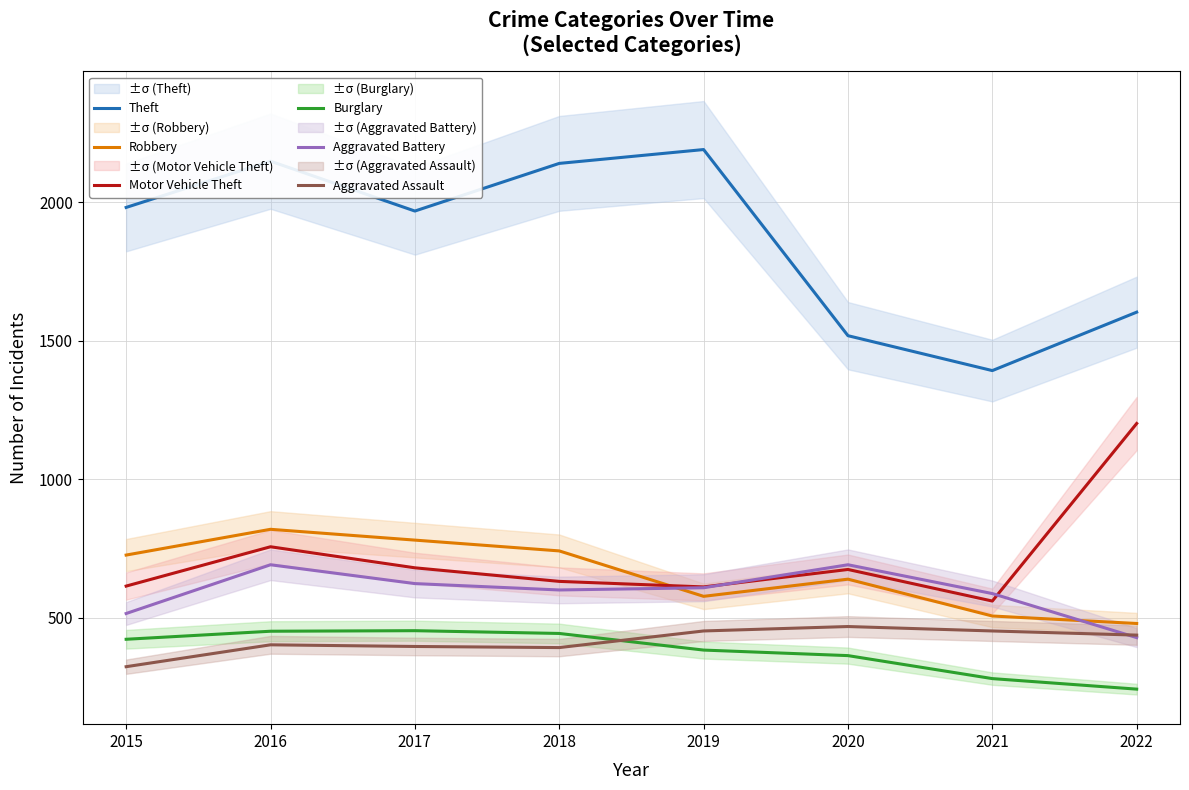

True or false: Burglary has a value of 422 at 2015.

True